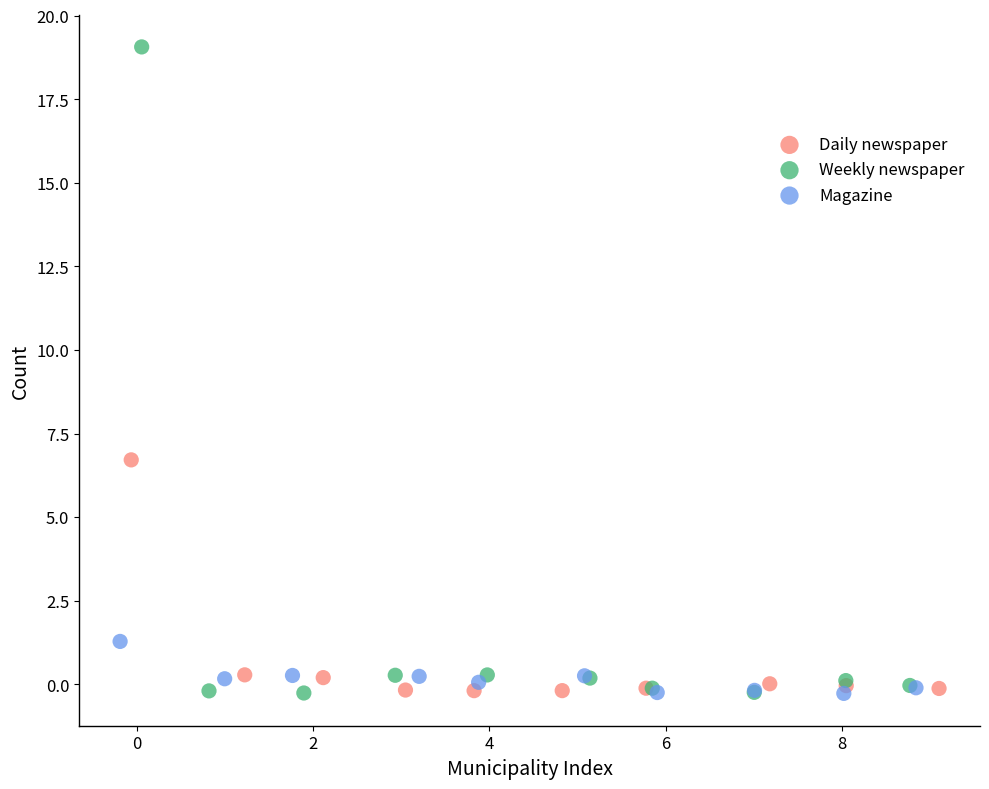

What are all the series names shown in the legend?

Daily newspaper, Weekly newspaper, Magazine